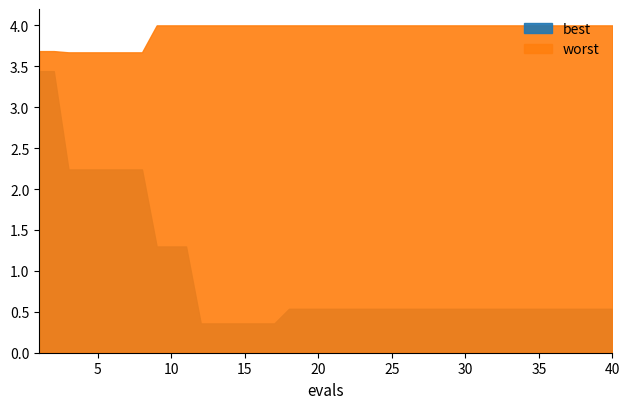

Reading left to right, list all the values displayed in this chart.

best: 3.4	3.4	2.2	2.2	2.2	2.2	2.2	2.2	1.3	1.3	1.3	0.4	0.4	0.4	0.4	0.4	0.4	0.5	0.5	0.5	0.5	0.5	0.5	0.5	0.5	0.5	0.5	0.5	0.5	0.5	0.5	0.5	0.5	0.5	0.5	0.5	0.5	0.5	0.5	0.5
worst: 3.7	3.7	3.7	3.7	3.7	3.7	3.7	3.7	4.0	4.0	4.0	4.0	4.0	4.0	4.0	4.0	4.0	4.0	4.0	4.0	4.0	4.0	4.0	4.0	4.0	4.0	4.0	4.0	4.0	4.0	4.0	4.0	4.0	4.0	4.0	4.0	4.0	4.0	4.0	4.0